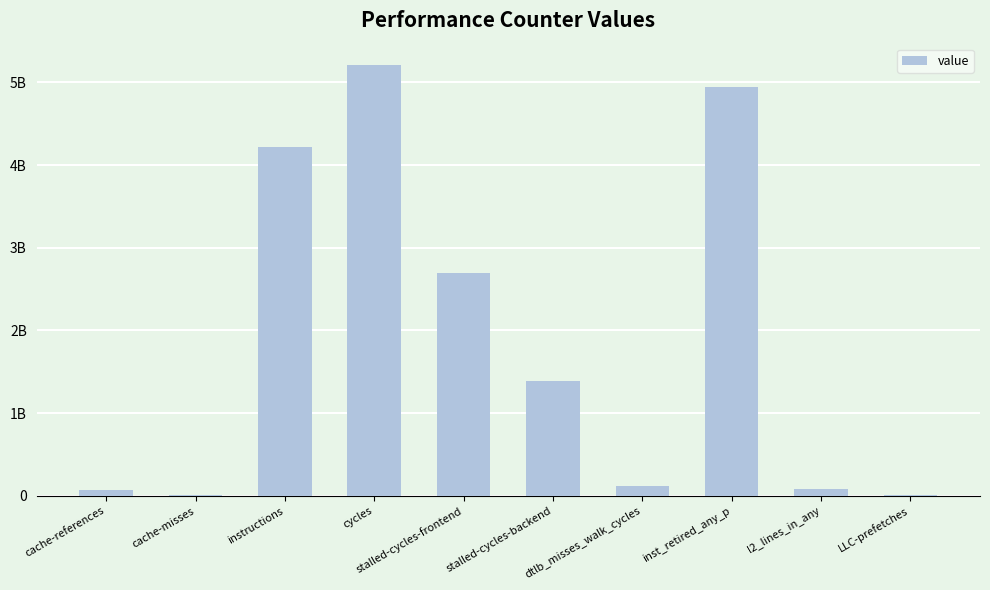

Reading right to left, list all the values displayed in this chart.

4959910	79234199	4938967578	117724821	1383491751	2696595227	5206991470	4215583170	7393777	66732099